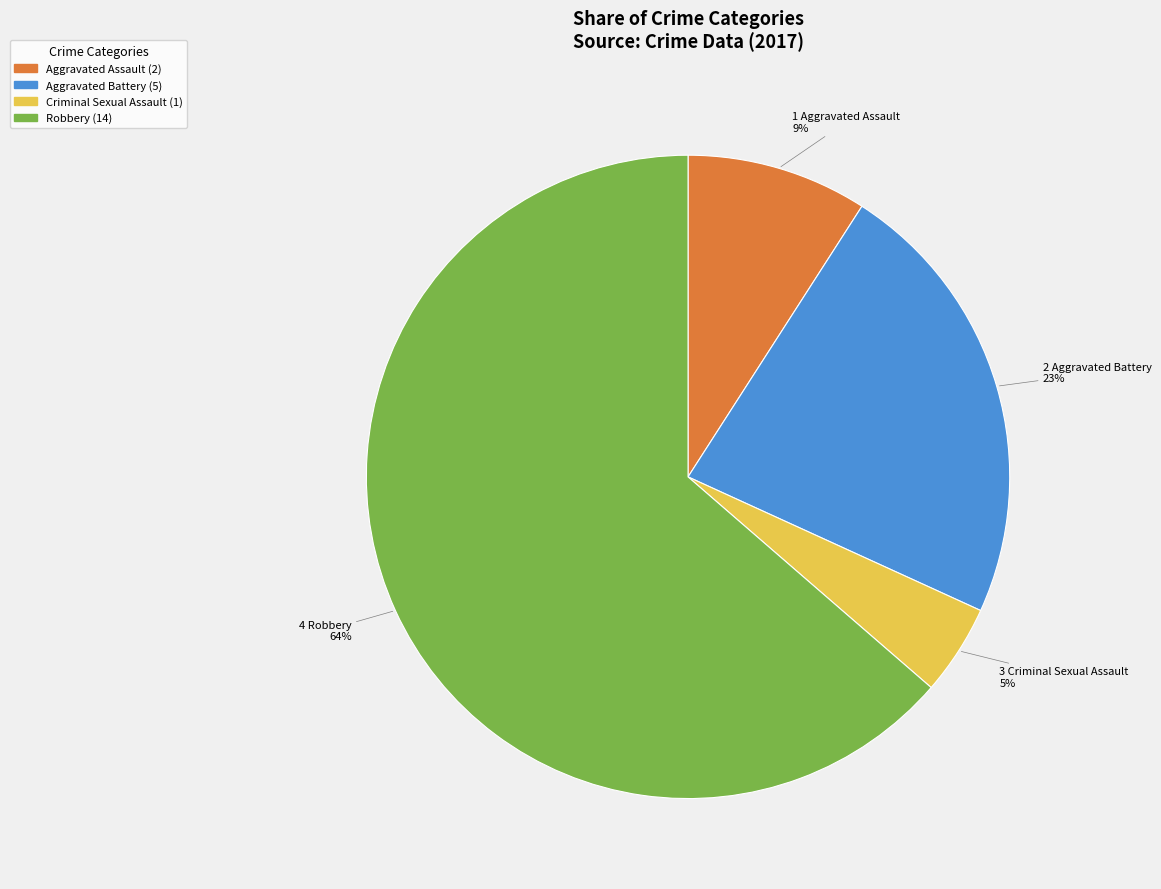

To the nearest percent, what percentage of the pie is Criminal Sexual Assault?

5%